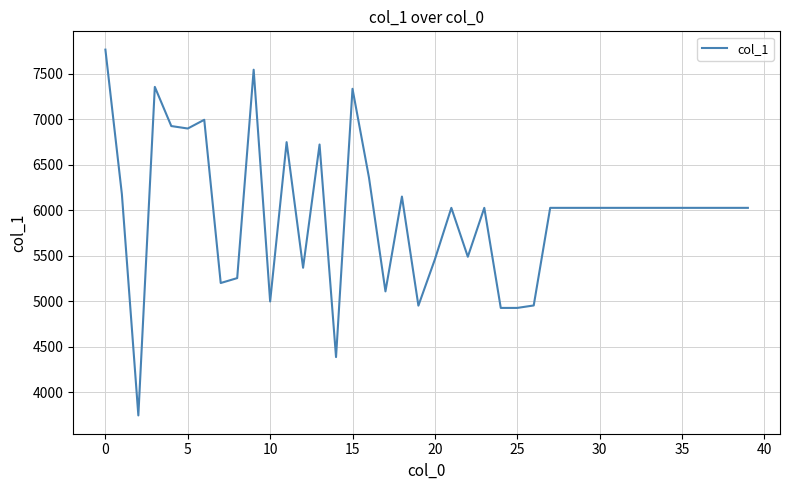

What is the maximum value shown in the chart?

7768